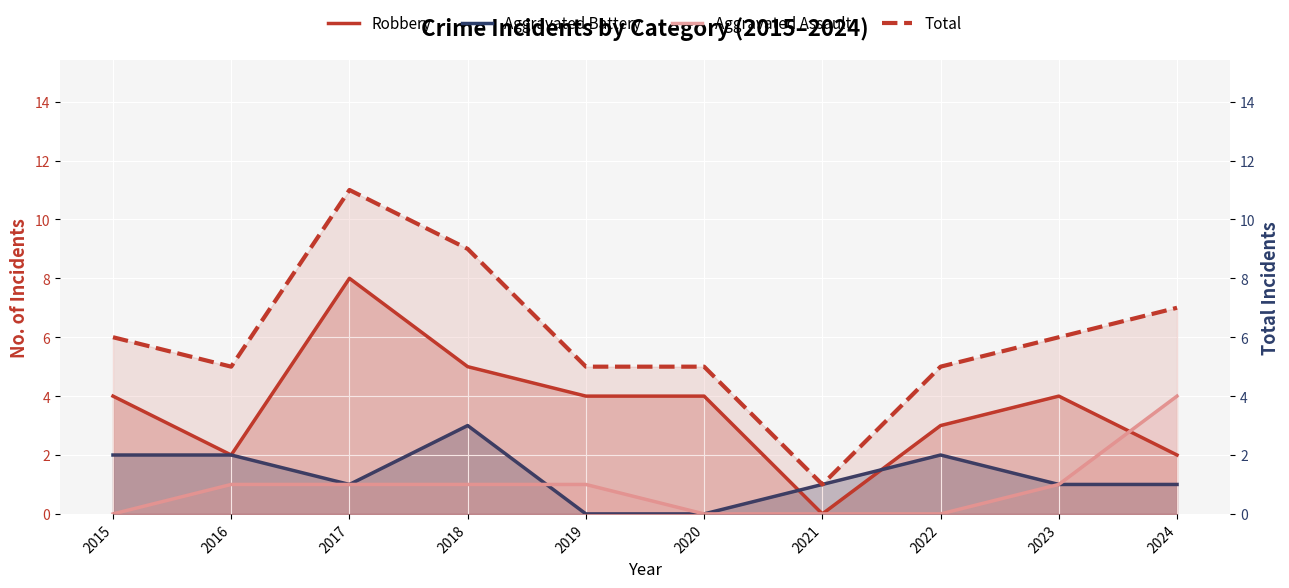

True or false: Aggravated Battery and Total cross at least once.

False